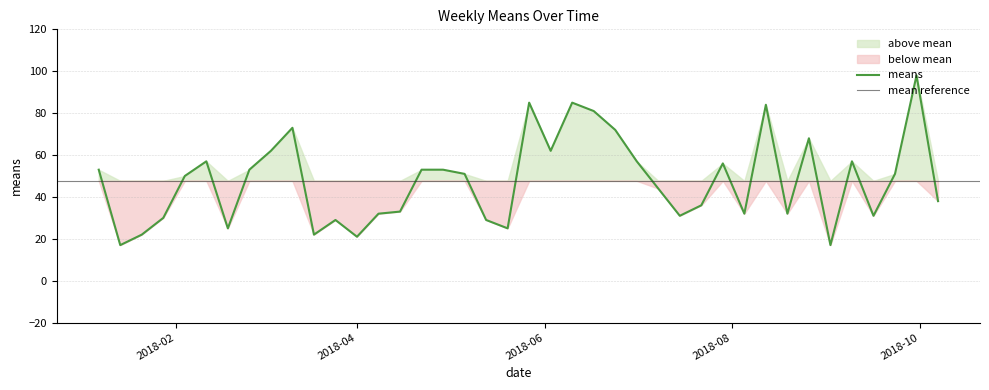

Does the chart have visible grid lines?

Yes